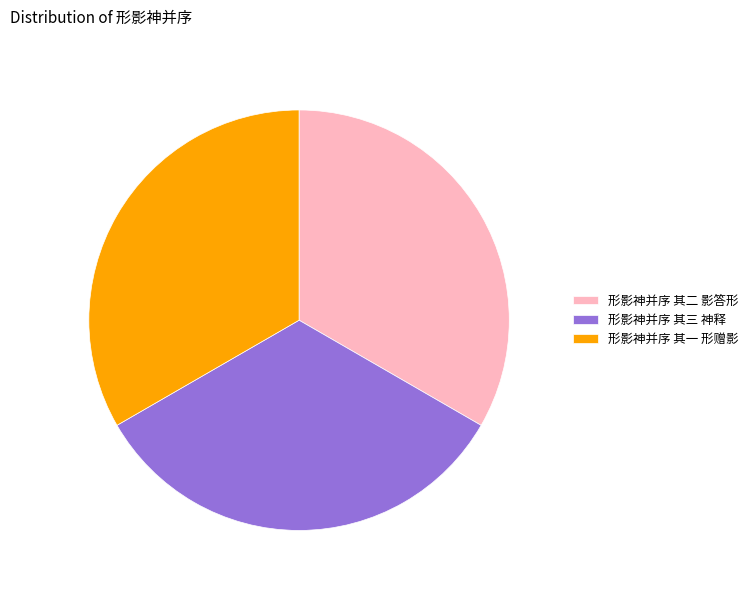

The 形影神并序 其三 神释 slice represents 44% of the pie. True or false?

False